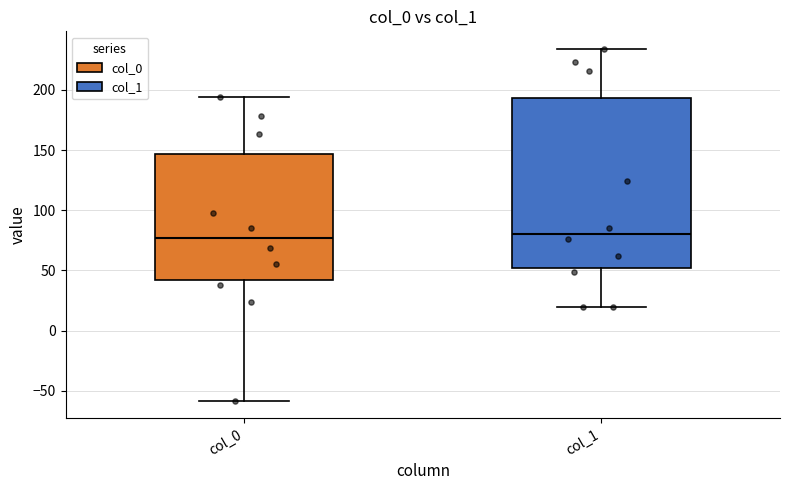

Comparing the boxes themselves (not the whiskers), which one is the tallest?

col_1